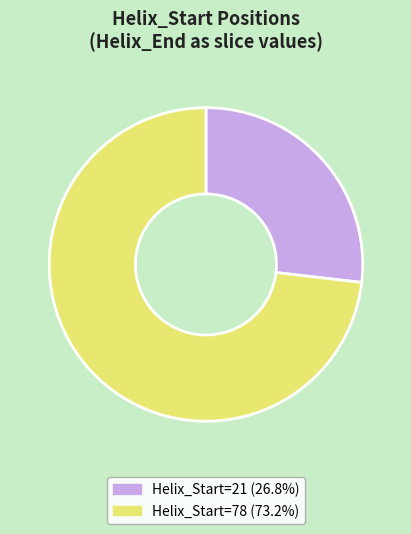

Does Helix_Start=21 (26.8%) account for over 50% of the chart?

No